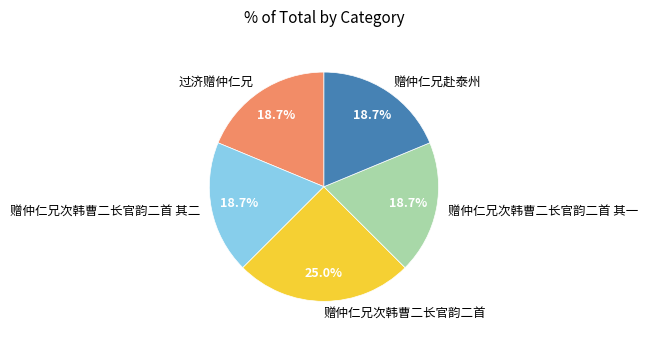

Count the number of slices in the pie.

5